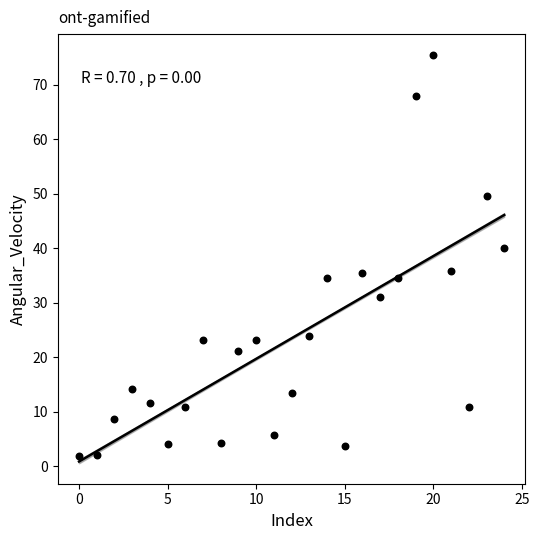

What is the range of Y values (max minus min)?

73.6